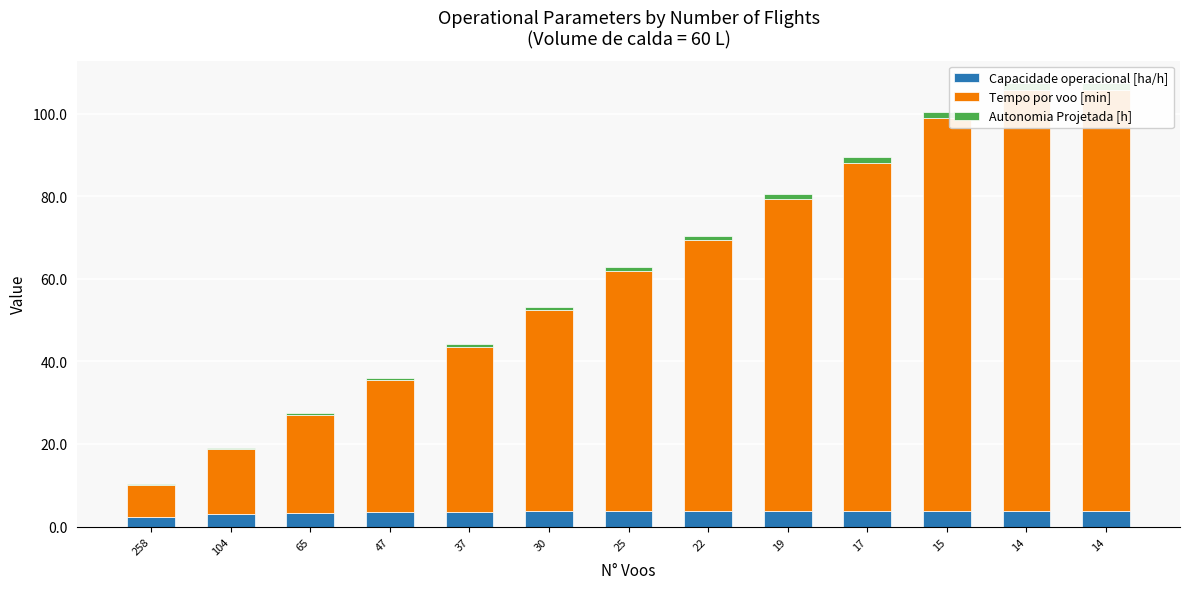

What value does the Tempo por voo [min] series have at 30?

48.7